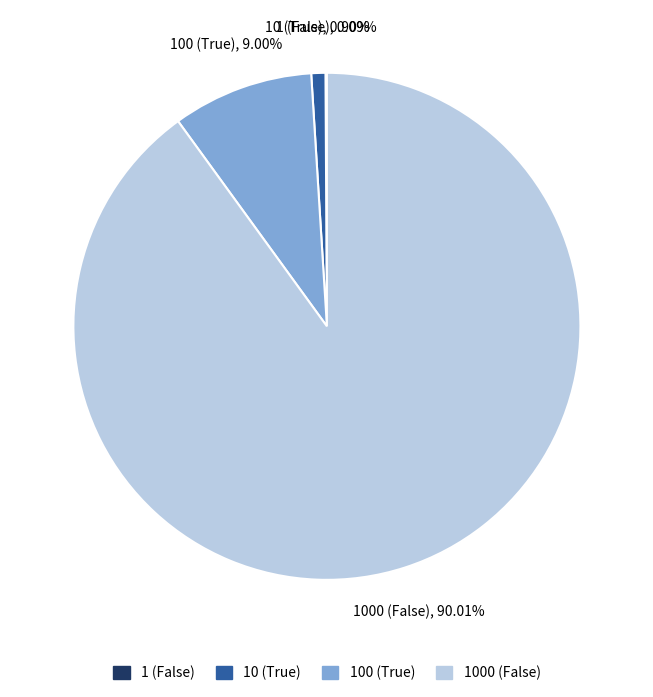

Which slice represents more than half of the pie?

1000 (False)